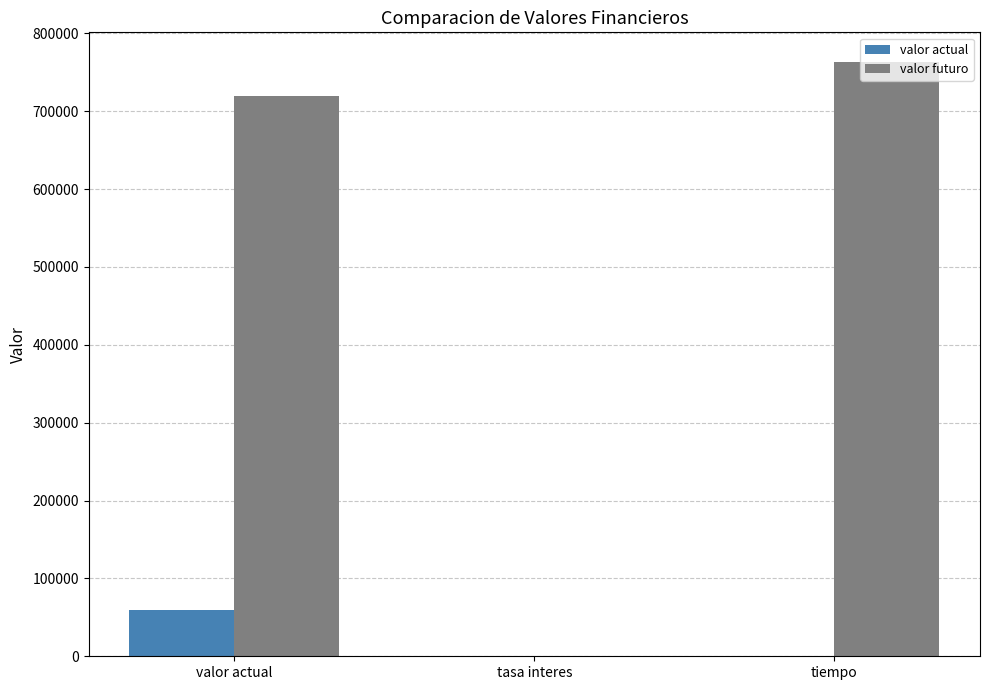

Does the chart contain stacked bars?

No